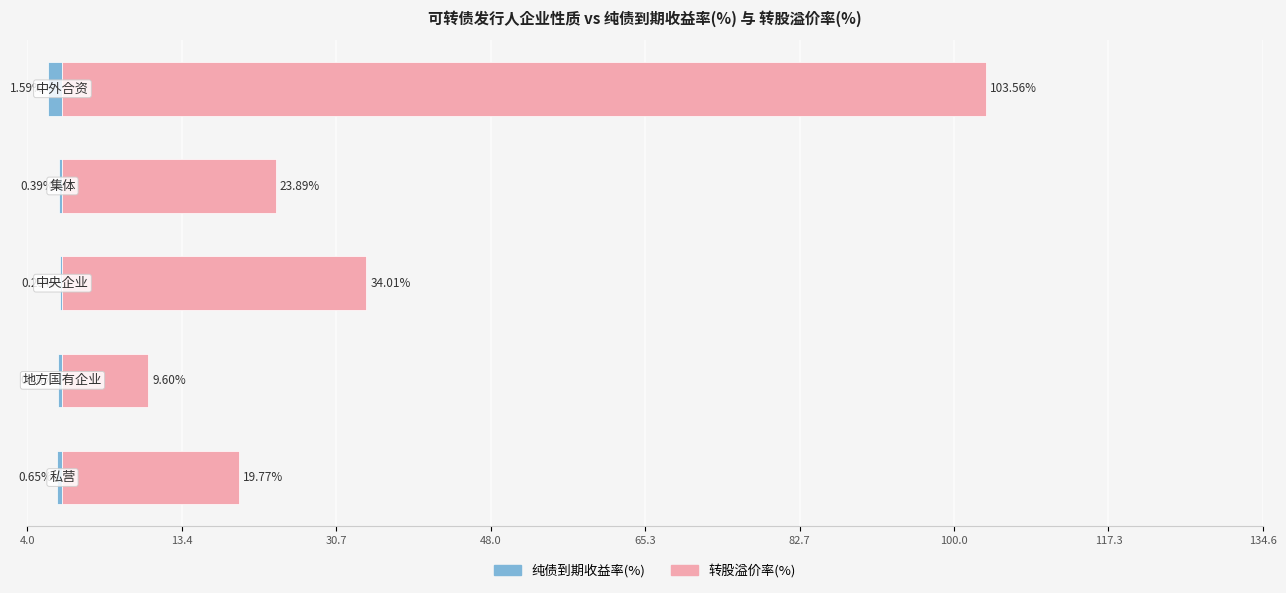

List the series in order of their overall mean, highest first.

转股溢价率(%), 纯债到期收益率(%)